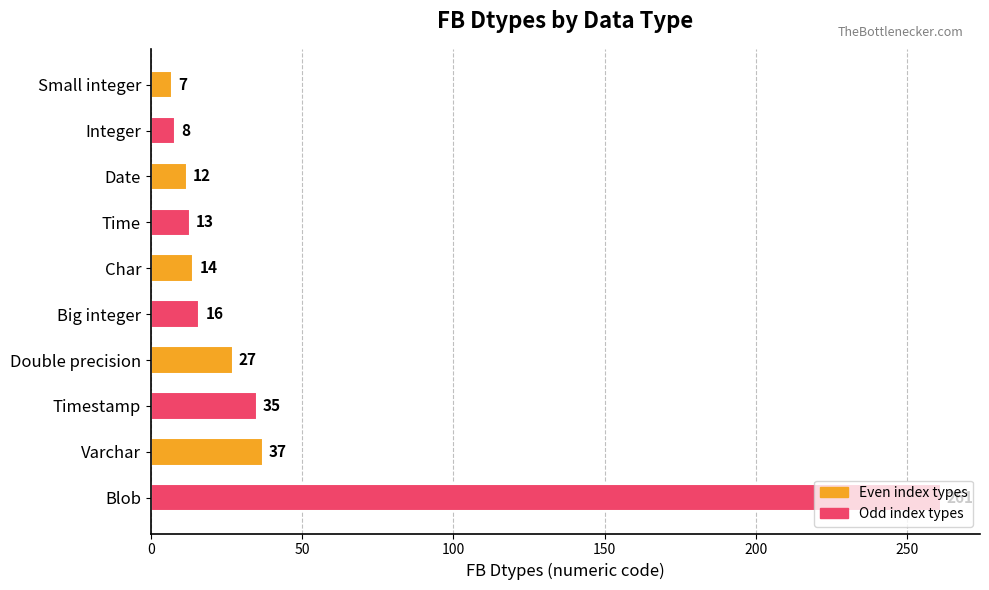

Rank the categories by value from highest to lowest.

Blob, Varchar, Timestamp, Double precision, Big integer, Char, Time, Date, Integer, Small integer